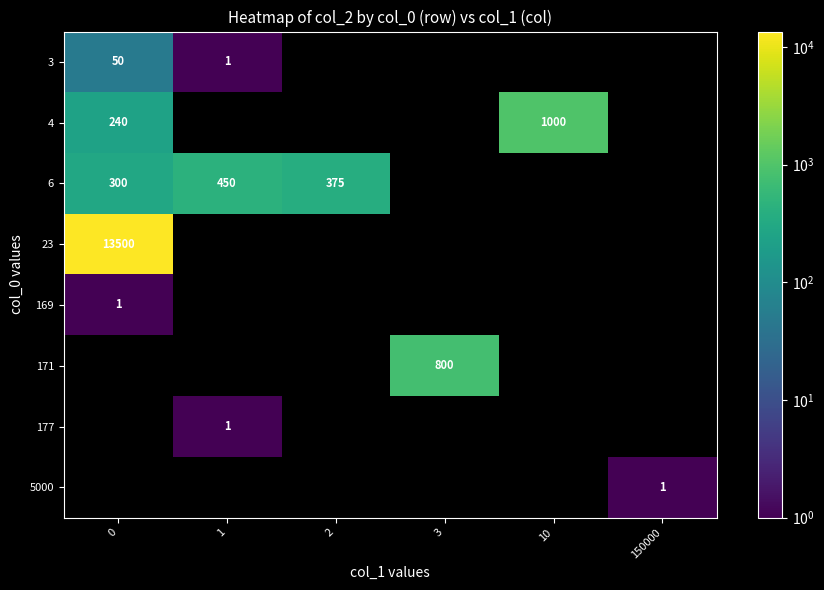

At how many categories does at least one series exceed 11708?

1